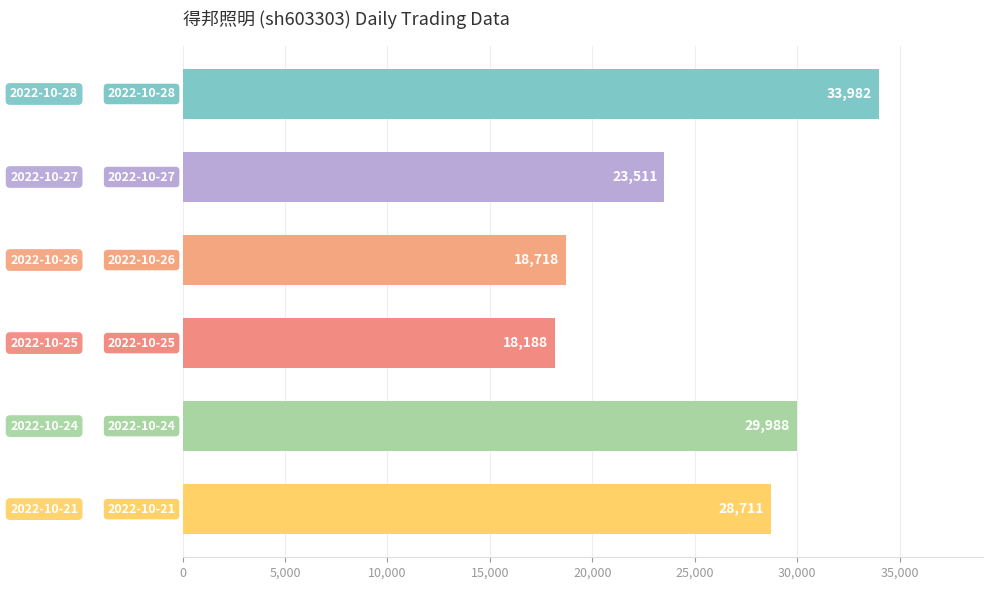

What is the difference between the maximum and minimum values?

15794